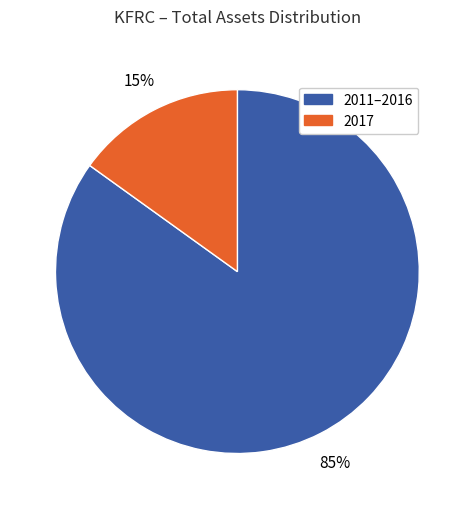

Is there any slice that represents more than half of the pie?

Yes